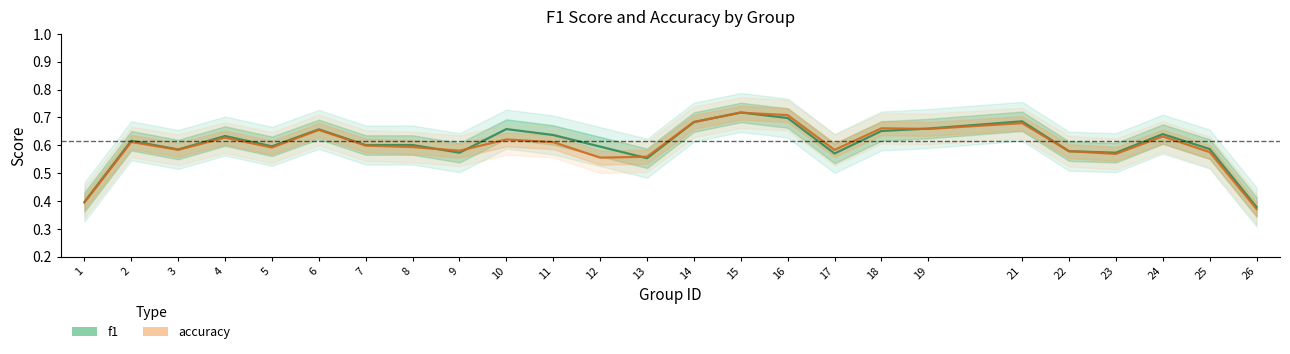

Which series ends up on top after the final intersection of f1 and accuracy?

f1